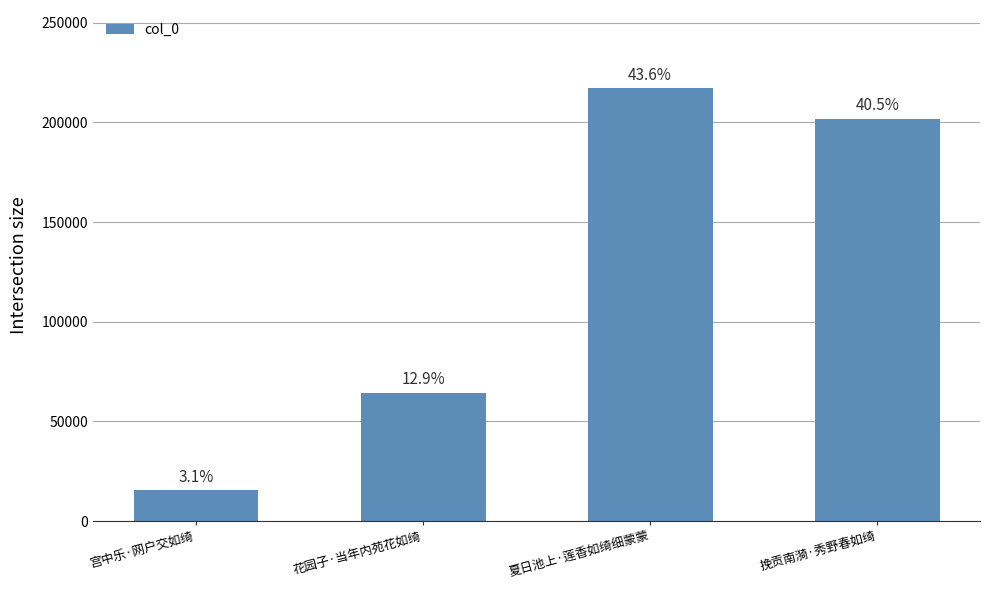

Reading left to right, list all the values displayed in this chart.

15370	64376	217280	201809